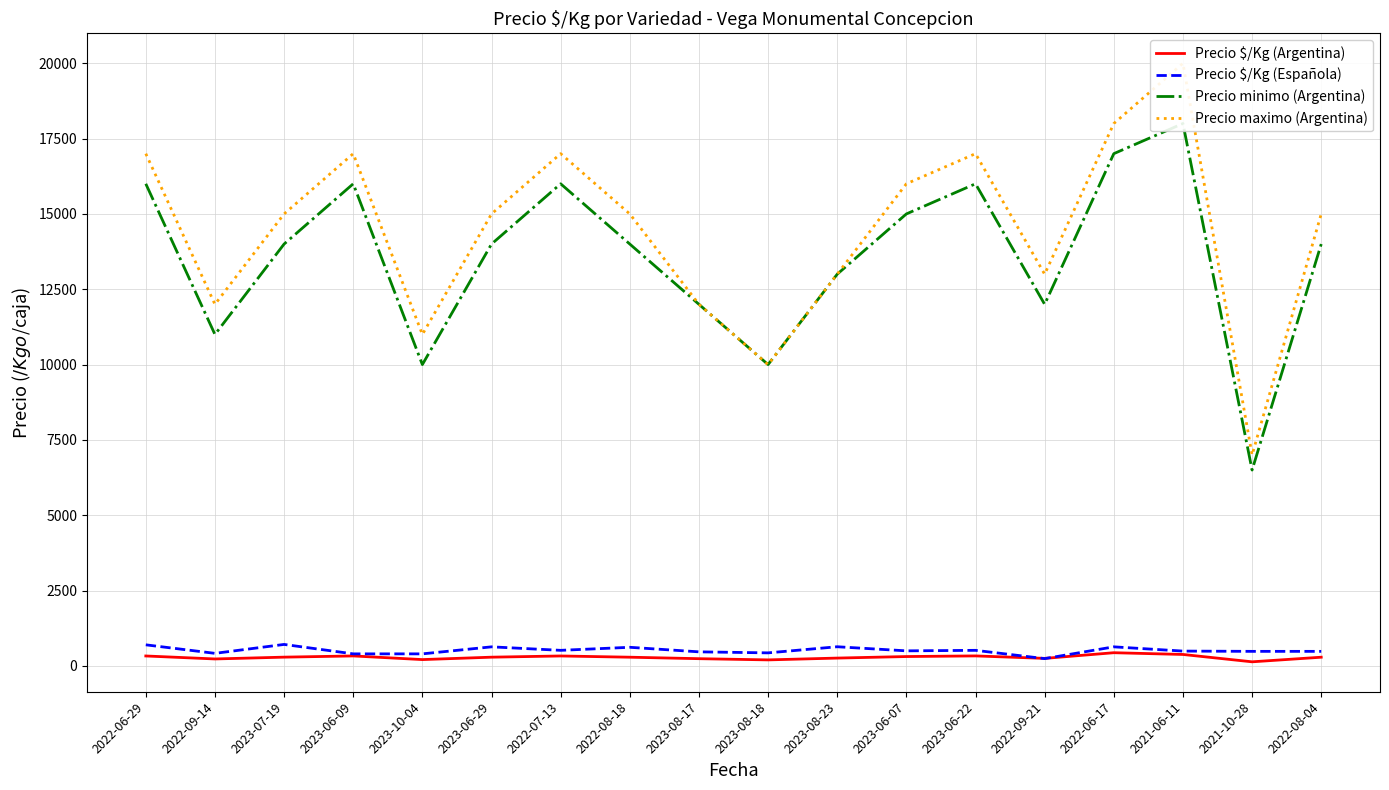

Reading left to right, what are all the values shown in this chart?

Precio $/Kg (Argentina): 2022-06-29=330	2022-09-14=231	2023-07-19=291	2023-06-09=331	2023-10-04=210	2023-06-29=290	2022-07-13=330	2022-08-18=289	2023-08-17=240	2023-08-18=200	2023-08-23=260	2023-06-07=311	2023-06-22=332	2022-09-21=250	2022-06-17=438	2021-06-11=380	2021-10-28=136	2022-08-04=289
Precio $/Kg (Española): 2022-06-29=700	2022-09-14=417	2023-07-19=713	2023-06-09=400	2023-10-04=400	2023-06-29=633	2022-07-13=517	2022-08-18=618	2023-08-17=467	2023-08-18=433	2023-08-23=636	2023-06-07=500	2023-06-22=517	2022-09-21=242	2022-06-17=633	2021-06-11=492	2021-10-28=483	2022-08-04=483
Precio minimo (Argentina): 2022-06-29=16000	2022-09-14=11000	2023-07-19=14000	2023-06-09=16000	2023-10-04=10000	2023-06-29=14000	2022-07-13=16000	2022-08-18=14000	2023-08-17=12000	2023-08-18=10000	2023-08-23=13000	2023-06-07=15000	2023-06-22=16000	2022-09-21=12000	2022-06-17=17000	2021-06-11=18000	2021-10-28=6500	2022-08-04=14000
Precio maximo (Argentina): 2022-06-29=17000	2022-09-14=12000	2023-07-19=15000	2023-06-09=17000	2023-10-04=11000	2023-06-29=15000	2022-07-13=17000	2022-08-18=15000	2023-08-17=12000	2023-08-18=10000	2023-08-23=13000	2023-06-07=16000	2023-06-22=17000	2022-09-21=13000	2022-06-17=18000	2021-06-11=20000	2021-10-28=7000	2022-08-04=15000